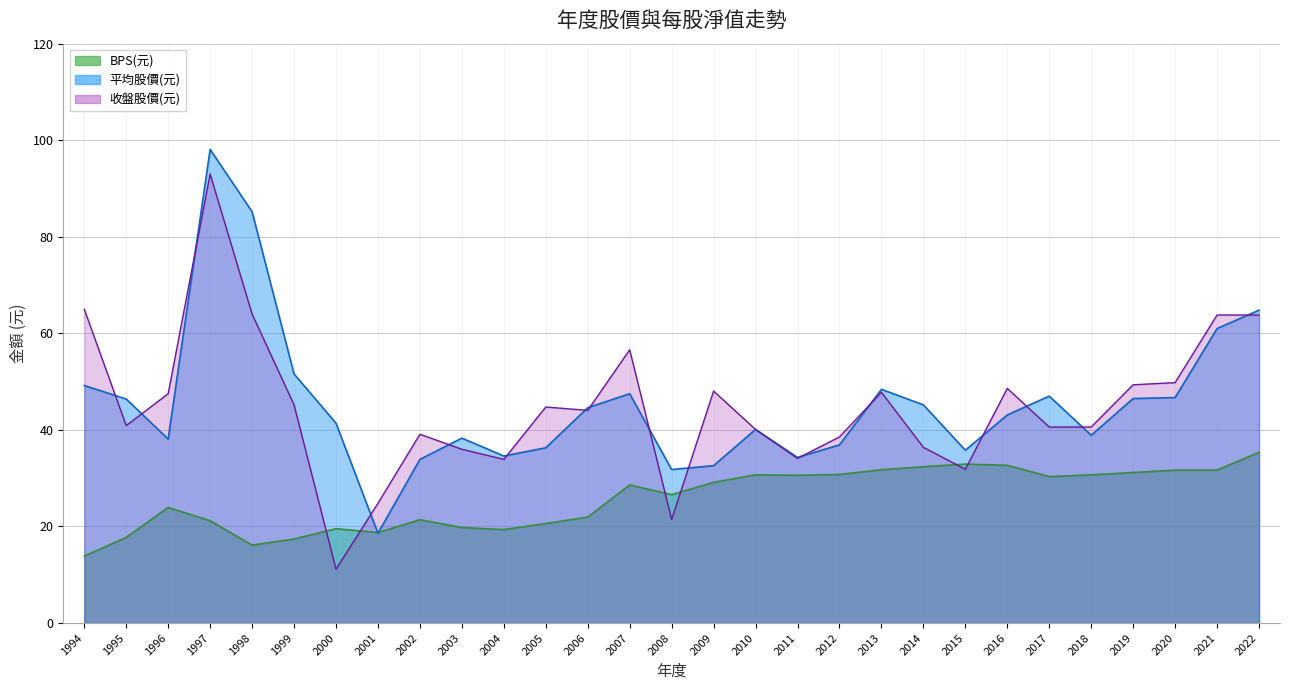

Reading right to left, list all the values displayed in this chart.

平均股價(元): 64.8	61.0	46.7	46.5	38.9	47.0	43.1	35.8	45.2	48.4	36.9	34.3	40.1	32.6	31.8	47.5	44.6	36.3	34.6	38.3	33.9	18.6	41.4	51.6	85.2	98.1	38.1	46.4	49.2
BPS(元): 35.4	31.7	31.7	31.2	30.7	30.3	32.7	32.9	32.4	31.8	30.8	30.6	30.7	29.1	26.6	28.6	21.9	20.6	19.4	19.8	21.4	18.8	19.5	17.4	16.1	21.2	23.9	17.7	13.9
收盤股價(元): 63.8	63.8	49.8	49.4	40.6	40.6	48.6	31.9	36.4	47.8	38.5	34.1	40.1	48.0	21.4	56.6	44.0	44.8	33.9	36.0	39.1	24.8	11.2	45.2	64.0	93.0	47.5	40.9	65.0